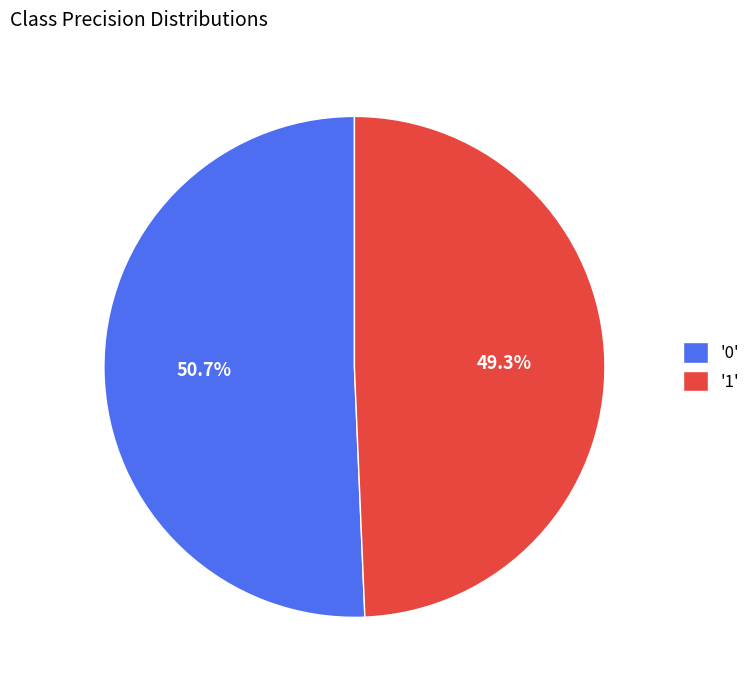

Rank the categories by value from highest to lowest.

'0', '1'